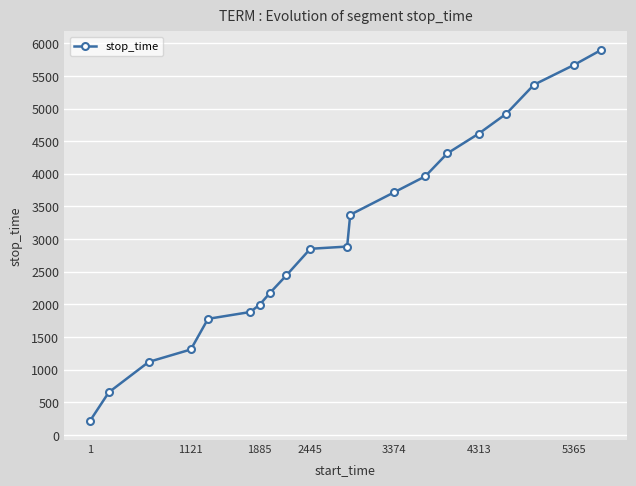

How many lines are shown in the chart?

1